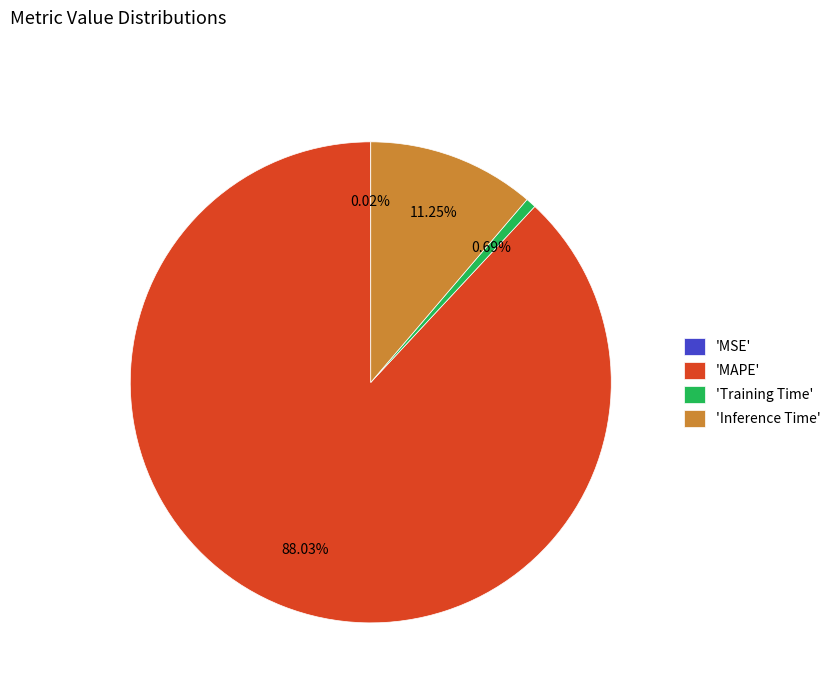

Does 'MAPE' account for over 50% of the chart?

Yes